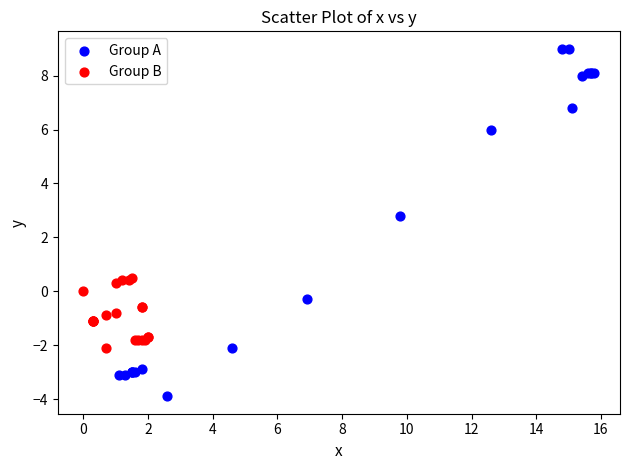

Which series has the widest spread of Y values?

Group A